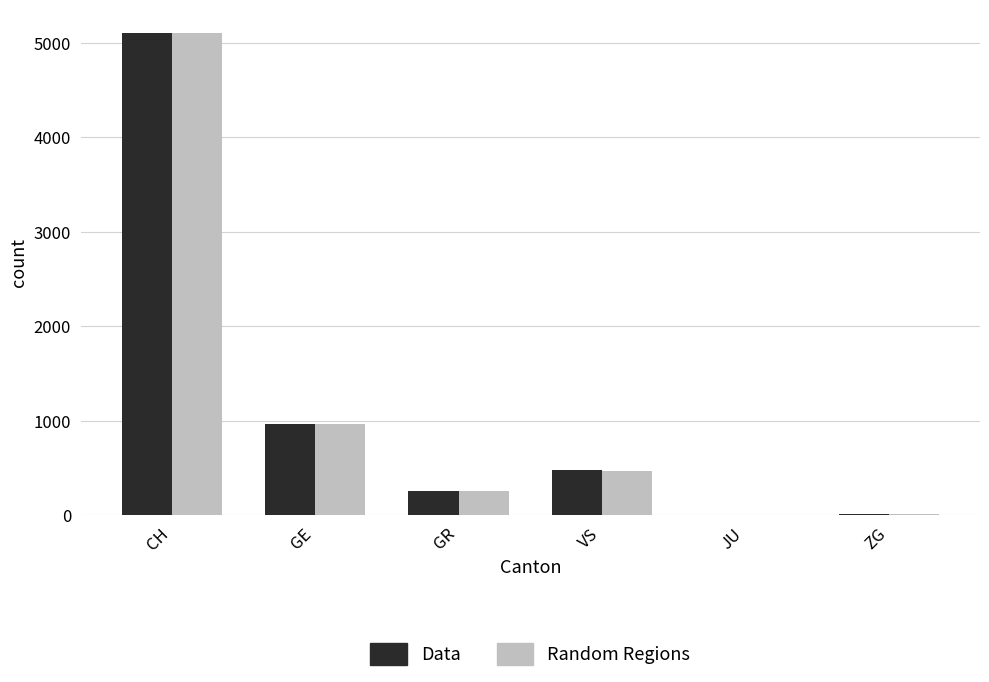

The Random Regions series shows 262 at VS. True or false?

False